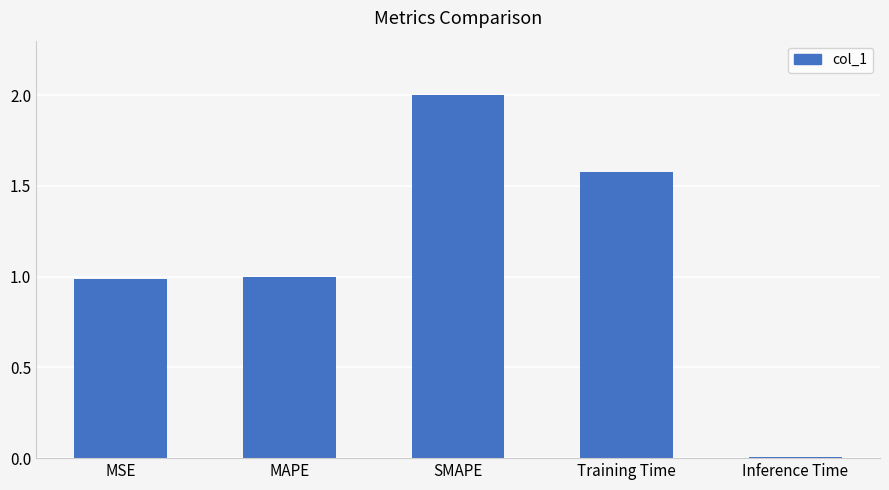

What is the ratio of the value at MSE to the value at Training Time?

0.6